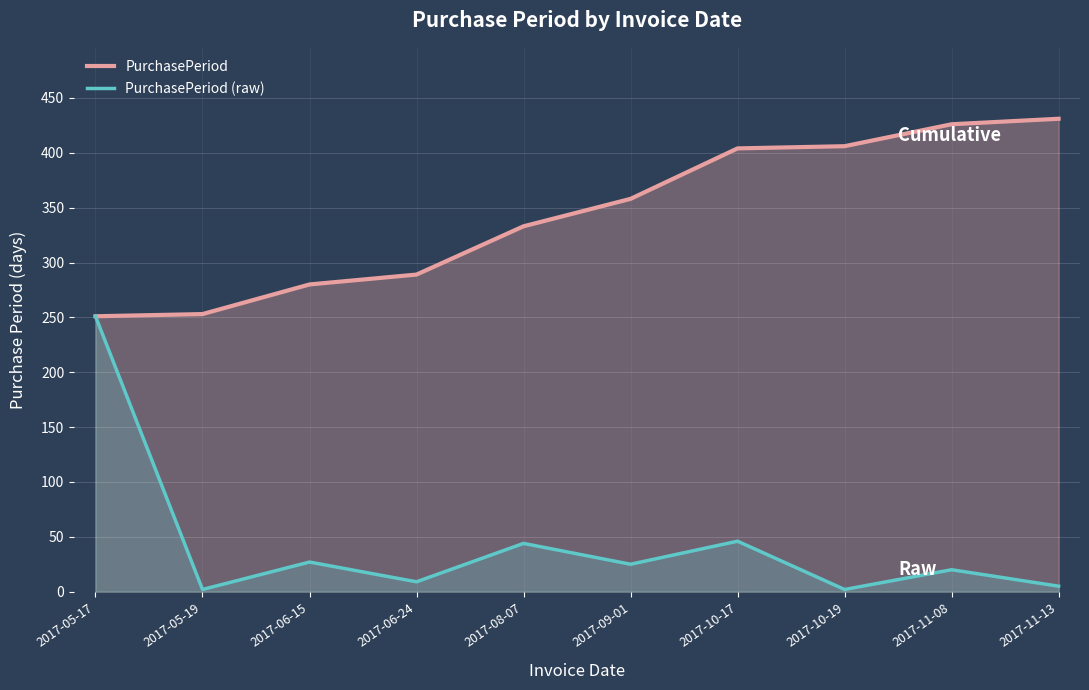

Count the number of categories in the chart.

10